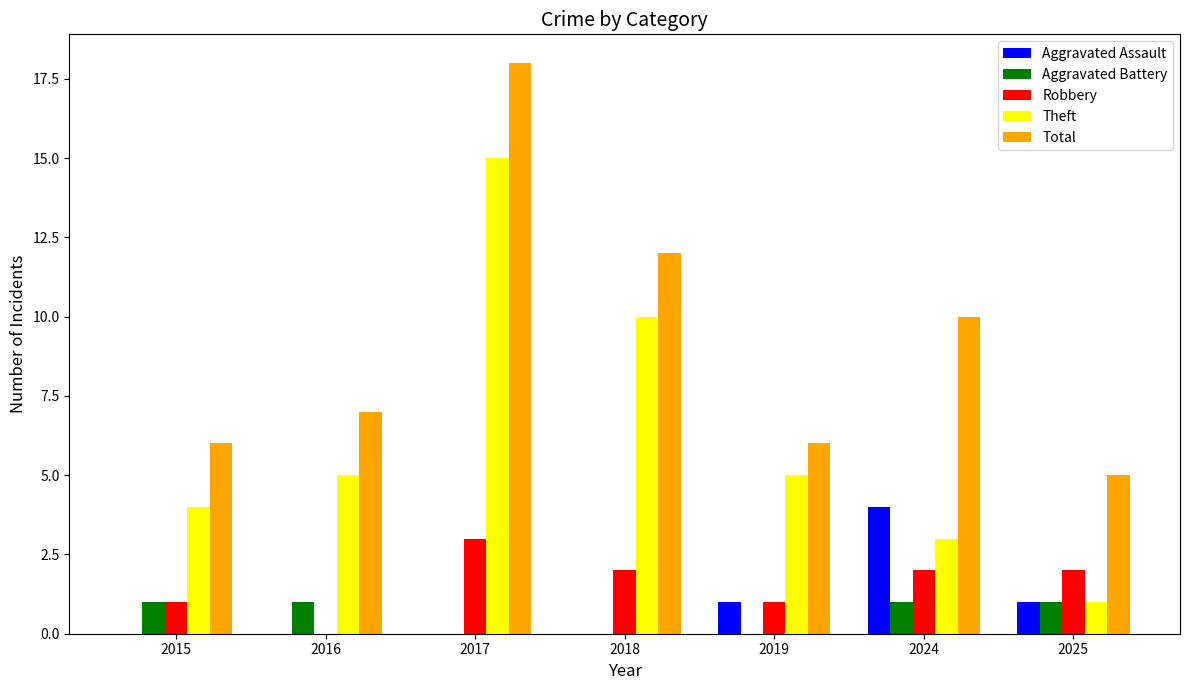

Count the Aggravated Assault values in the range 0 to 1.

6